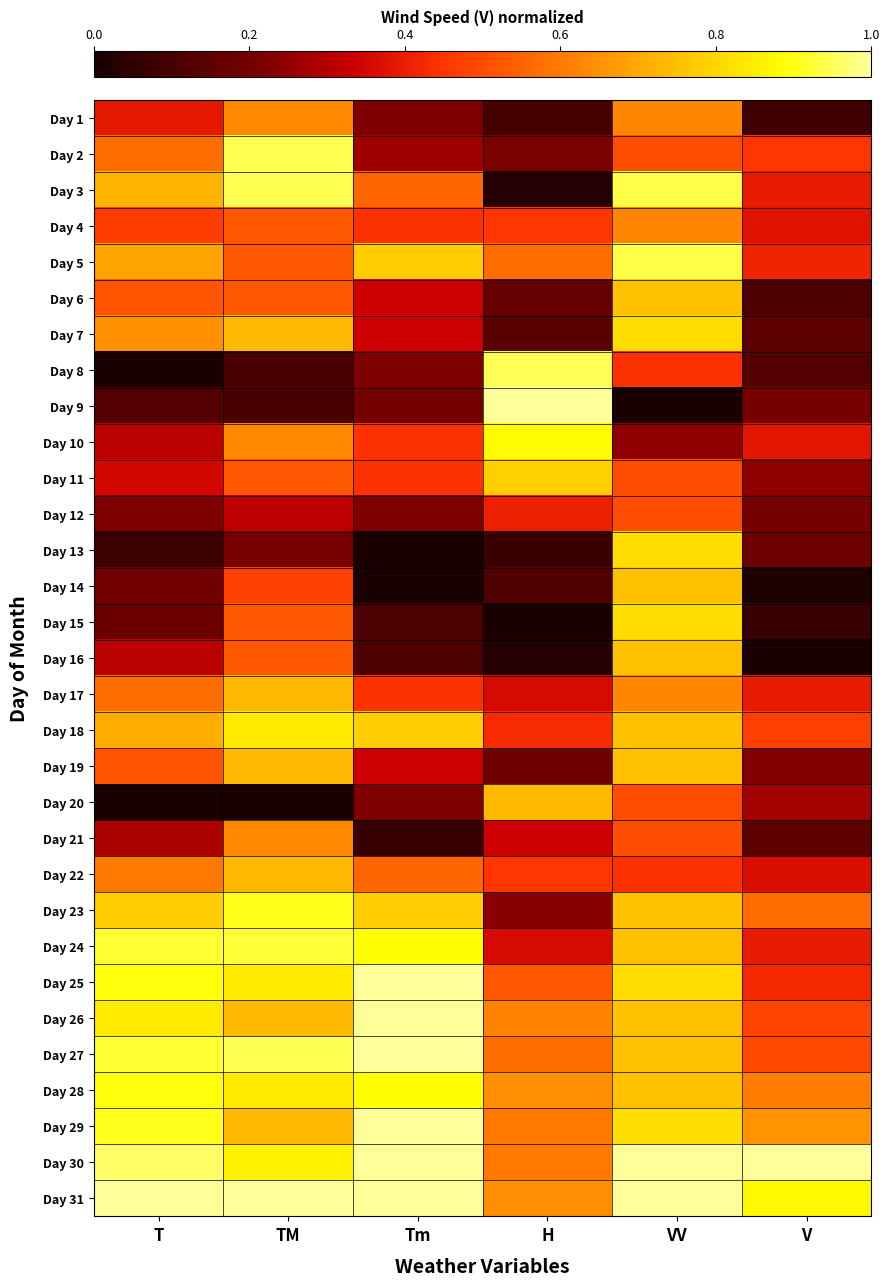

At which category is the sum across all series the highest?

VV